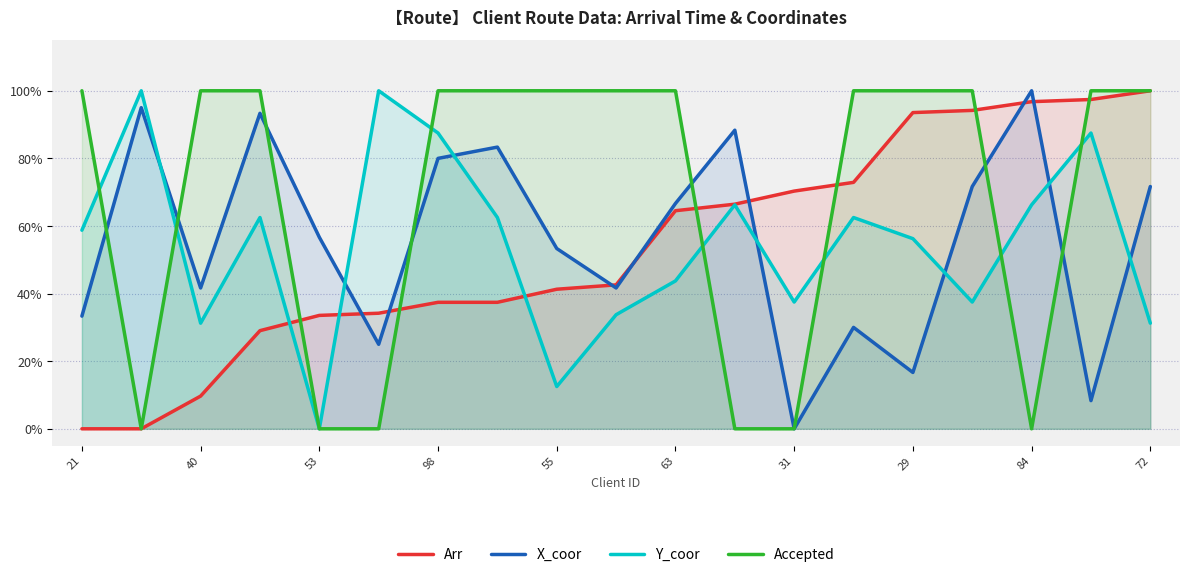

What is the highest value of the Y_coor series?

1.0